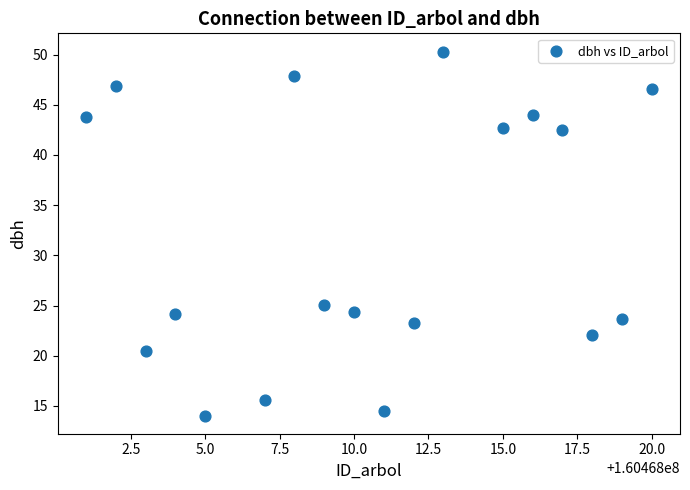

What Y value in the scatter plot is closest to 32?

25.1